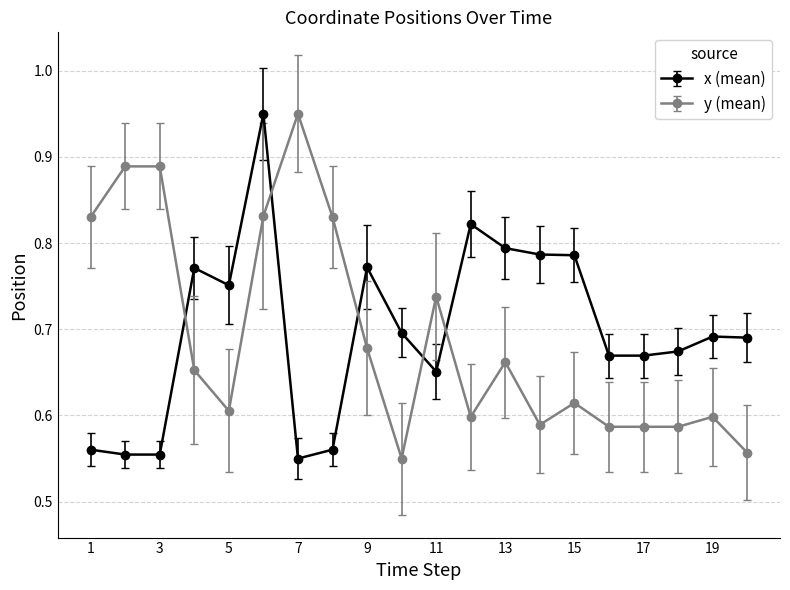

True or false: y (mean) has more than 0 interior local peaks.

True